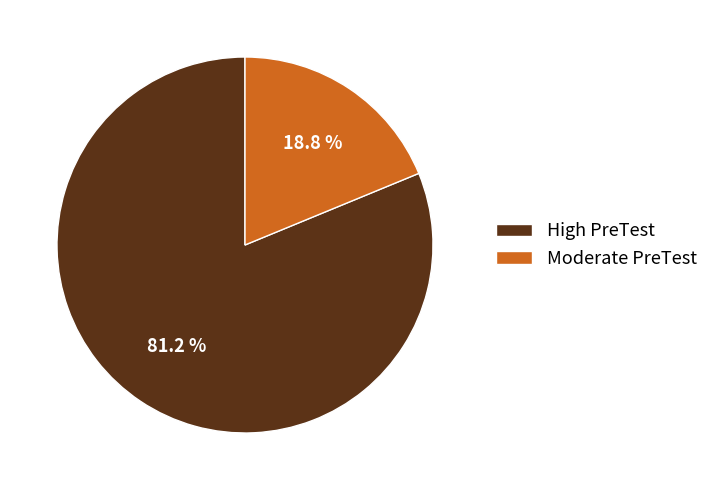

Count the number of slices in the pie.

2